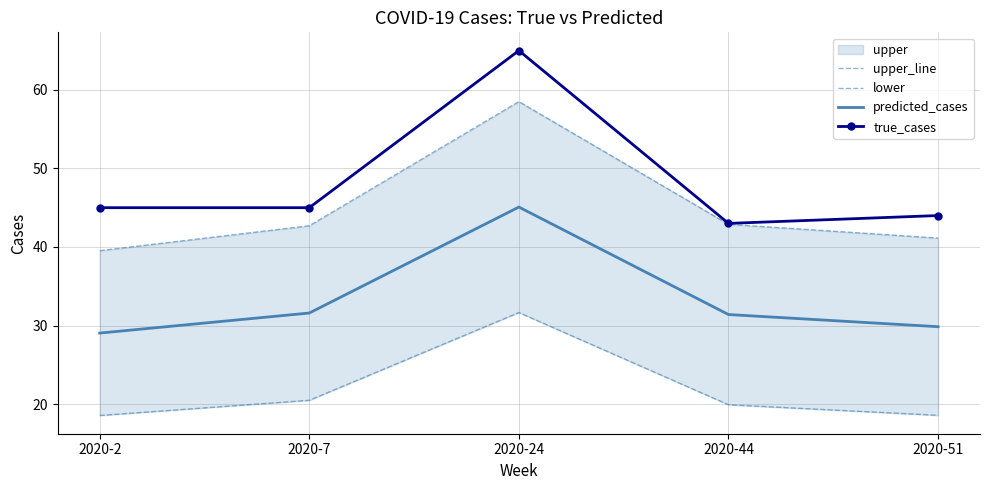

Rank the categories by upper_line value from lowest to highest.

2020-2, 2020-51, 2020-7, 2020-44, 2020-24